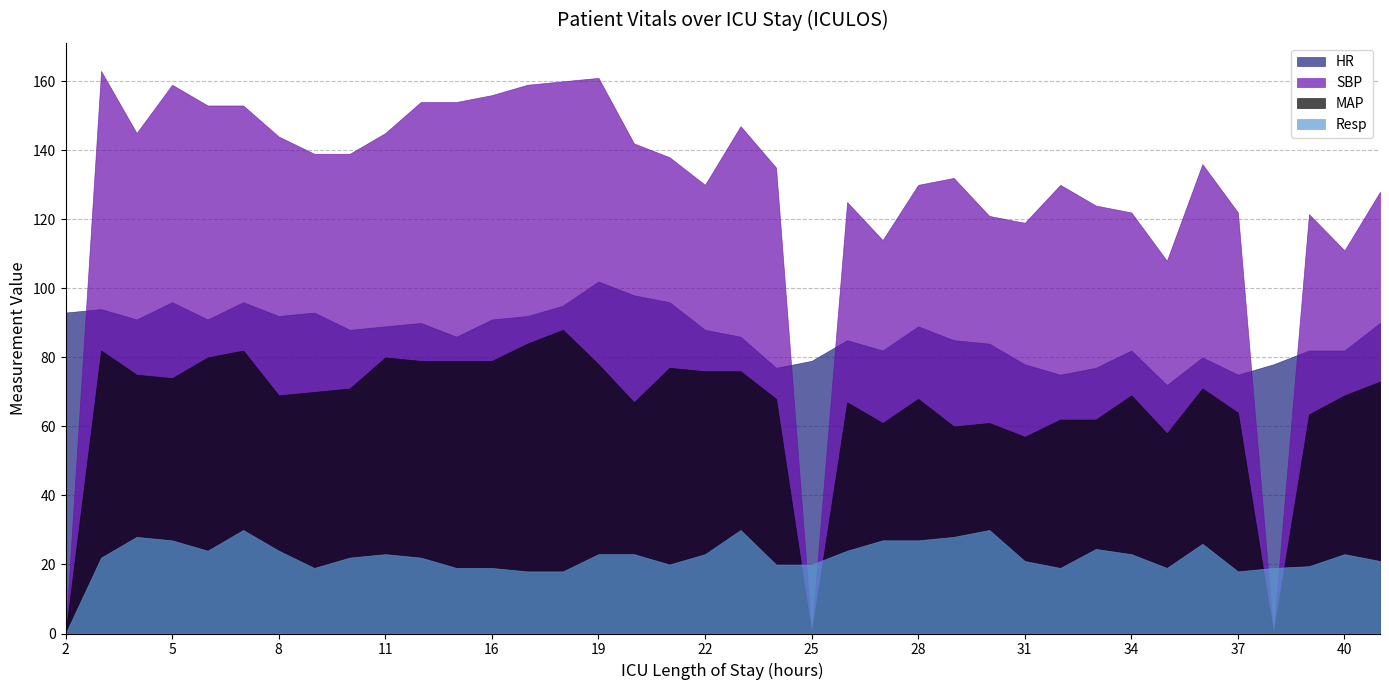

What are all the series names shown in the legend?

HR, SBP, MAP, Resp